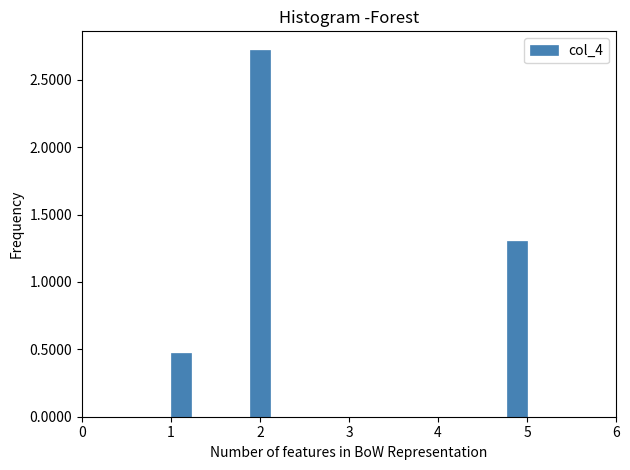

Read against the x-axis, roughly where is the centre of the tallest bar?

2.0